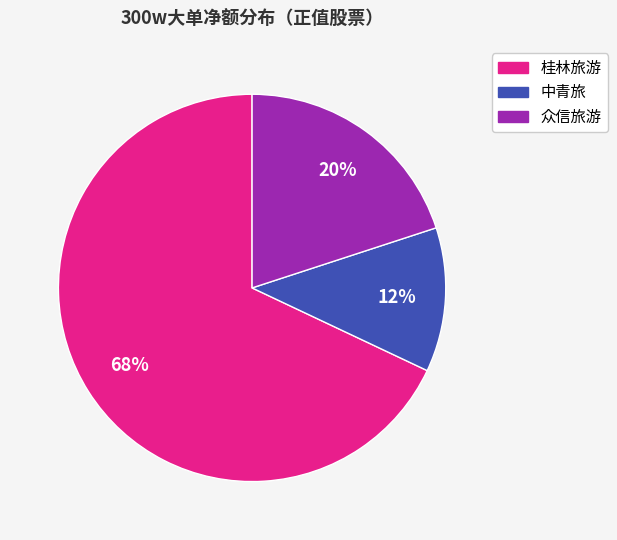

To the nearest percent, what is the average slice percentage?

33%